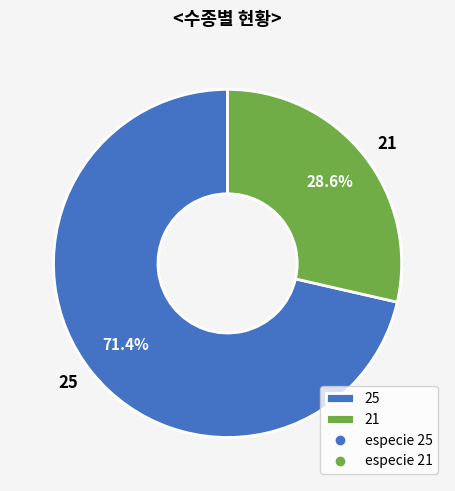

What is the ratio of the value at 21 to the value at 25?

0.4